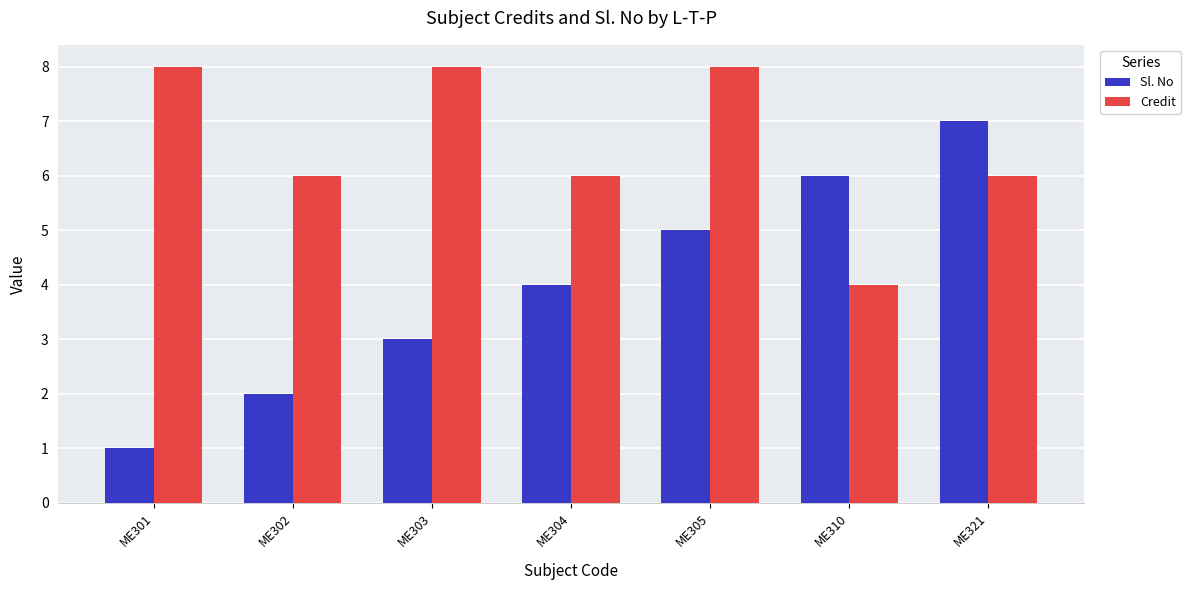

How many bars are there in each group?

2